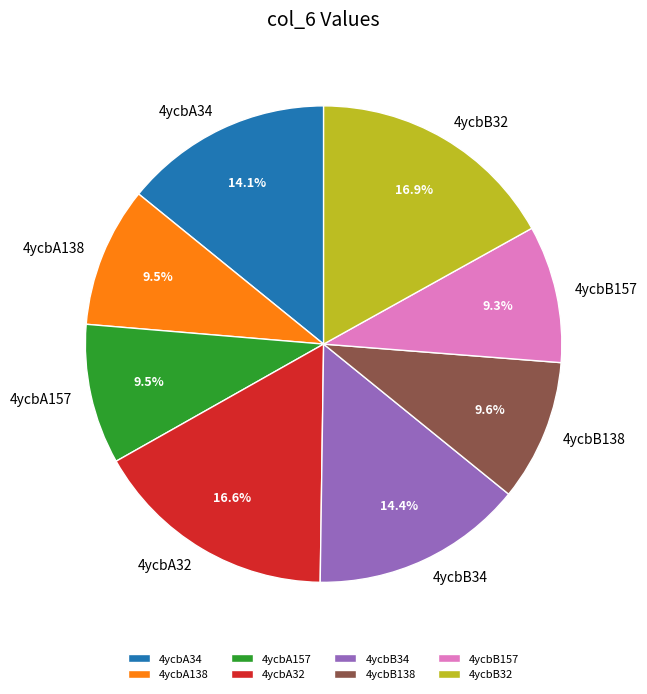

Does any single category account for the majority?

No